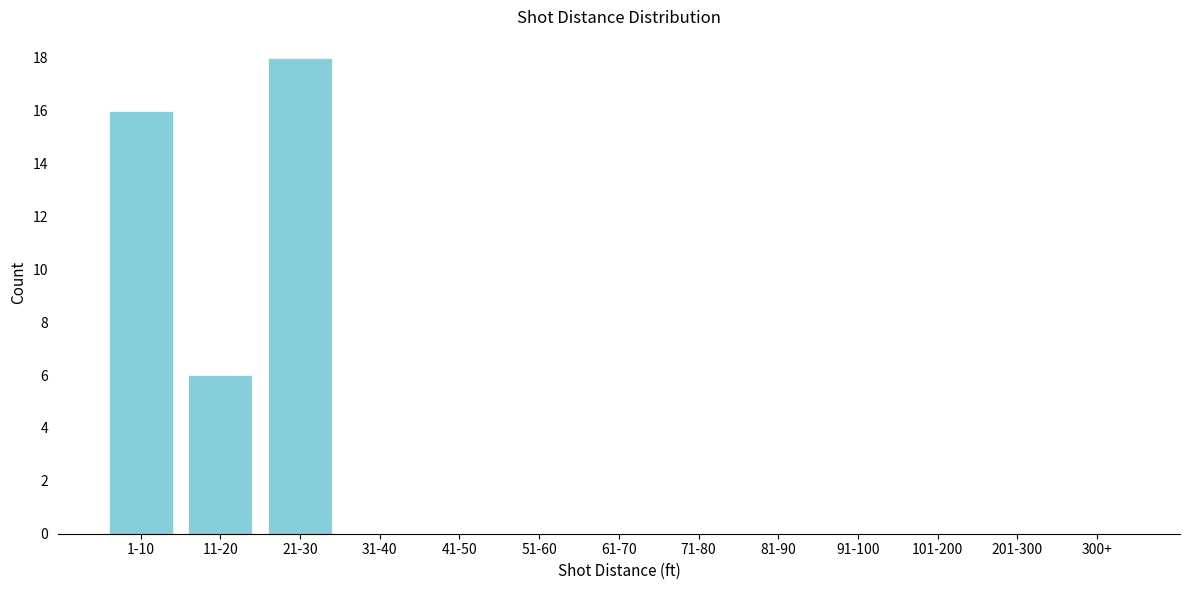

Reading left to right, list all the values displayed in this chart.

1-10=16	11-20=6	21-30=18	31-40=0	41-50=0	51-60=0	61-70=0	71-80=0	81-90=0	91-100=0	101-200=0	201-300=0	300+=0